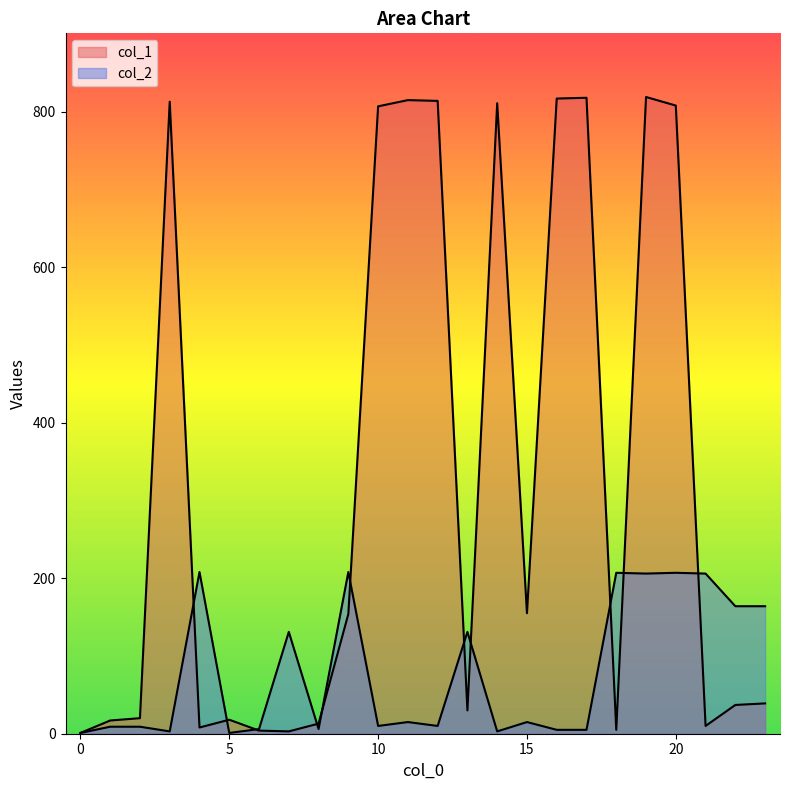

What is the maximum value shown in the chart?

819